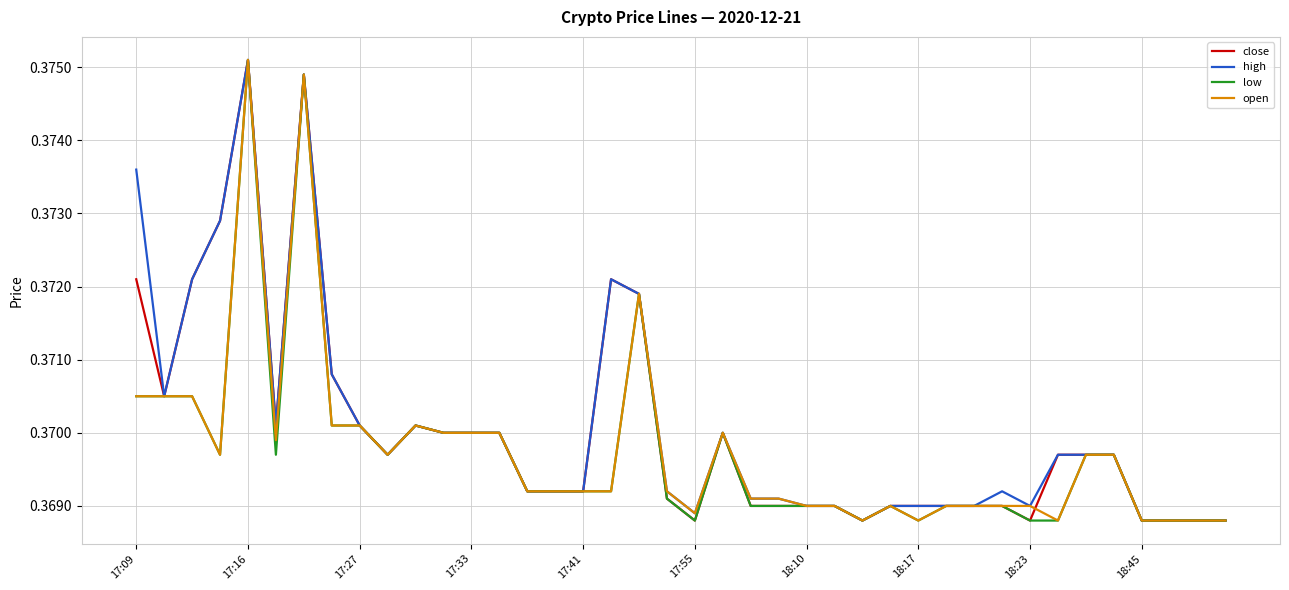

What are all the series names shown in the legend?

close, high, low, open